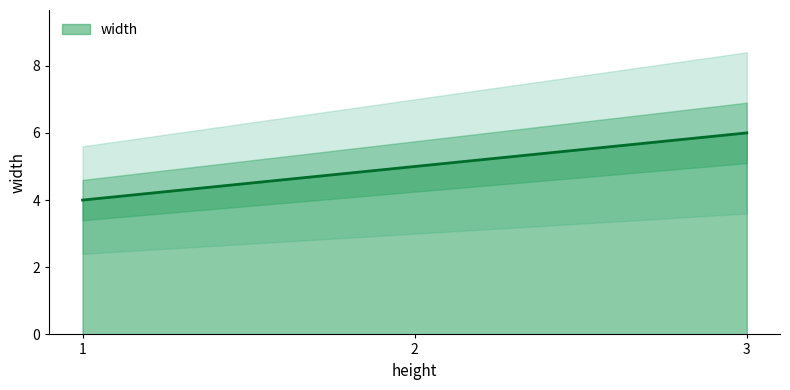

True or false: the data shows 6 at 3.

True